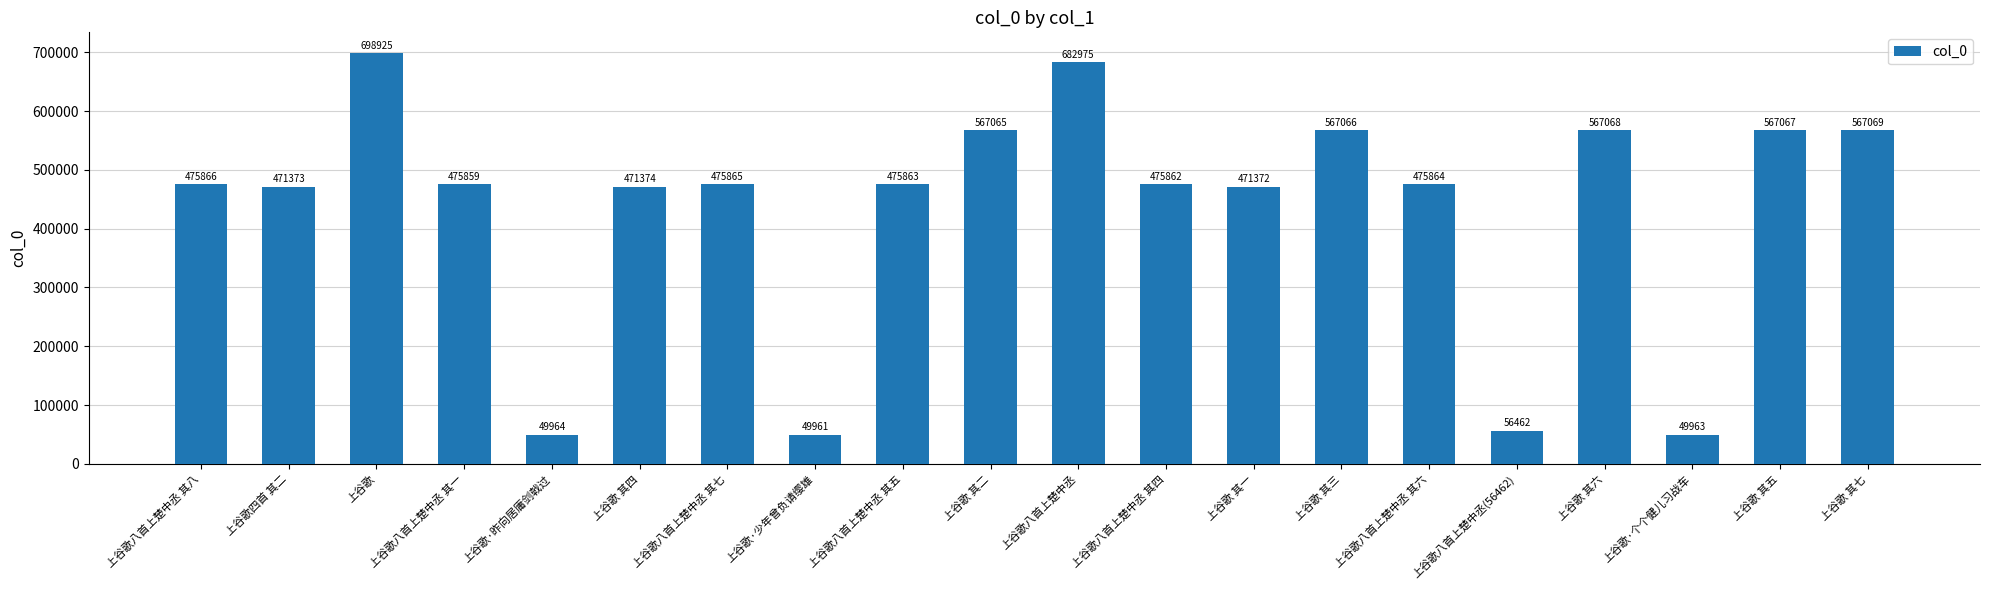

Is it true that the value at 上谷歌八首上楚中丞 其七 is 160757?

False